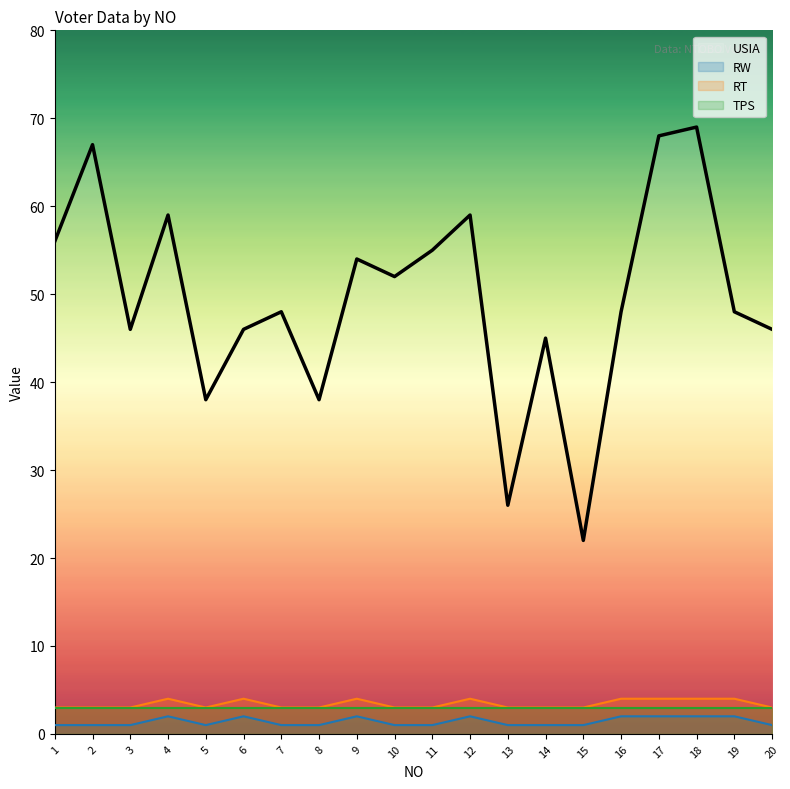

Which label corresponds to the largest value in the chart?

18